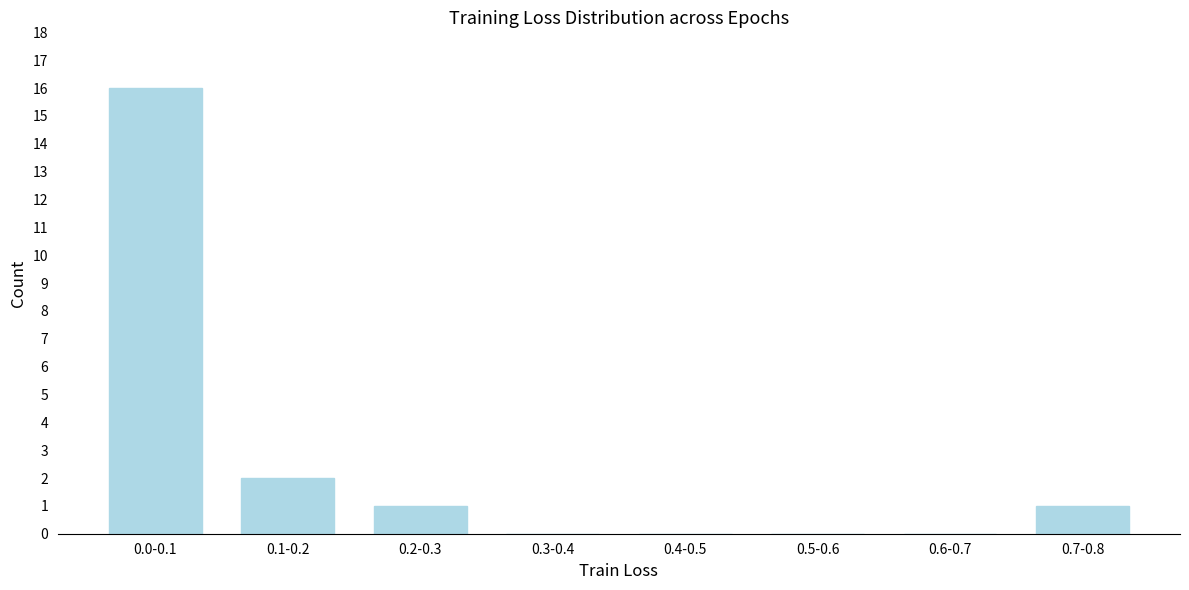

Reading left to right, extract all data points from this chart.

0.0-0.1=16	0.1-0.2=2	0.2-0.3=1	0.3-0.4=0	0.4-0.5=0	0.5-0.6=0	0.6-0.7=0	0.7-0.8=1